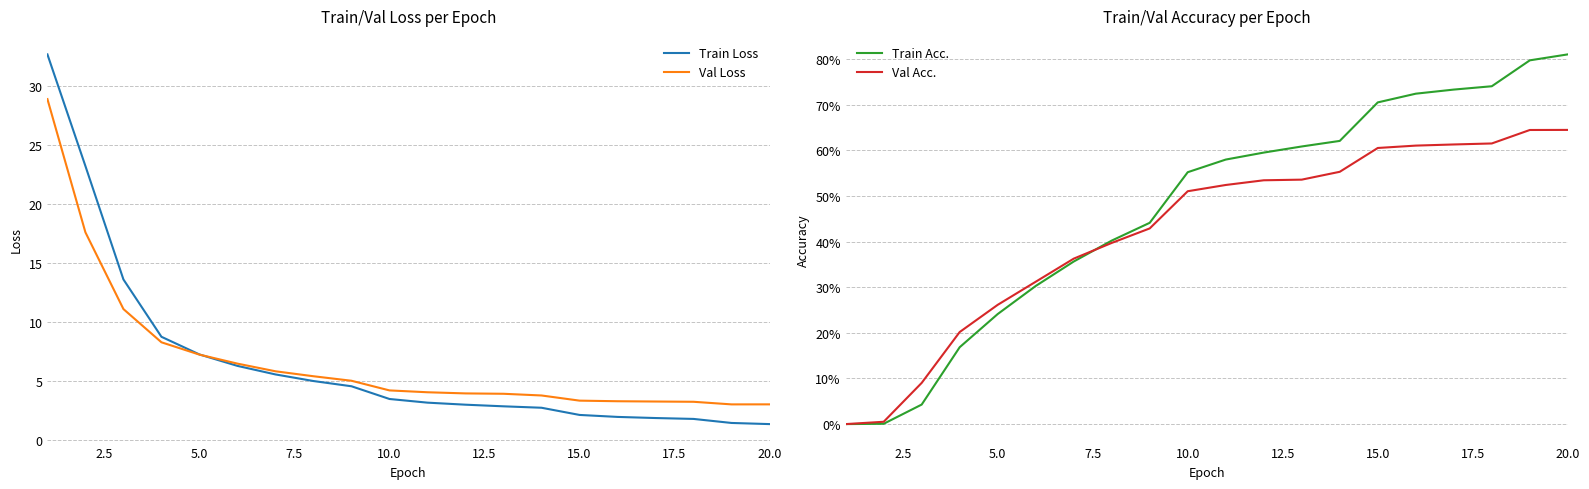

What is the minimum value for Train Loss?

1.3